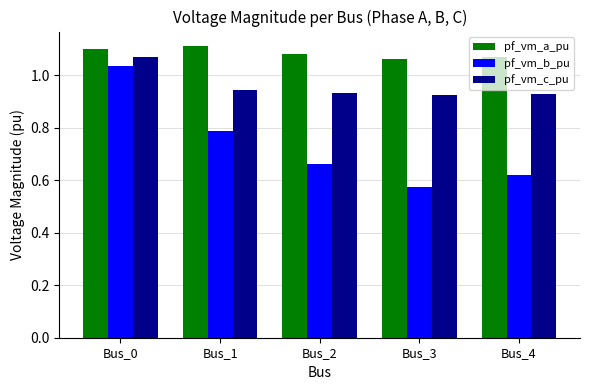

What are all the series names shown in the legend?

pf_vm_a_pu, pf_vm_b_pu, pf_vm_c_pu